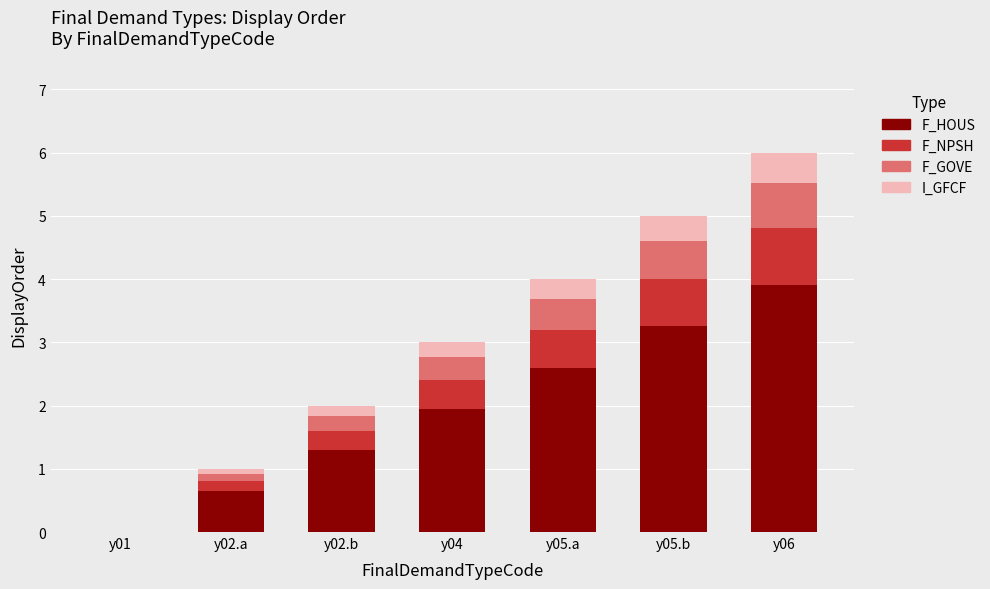

What is the total value across all series at y05.a?

4.0